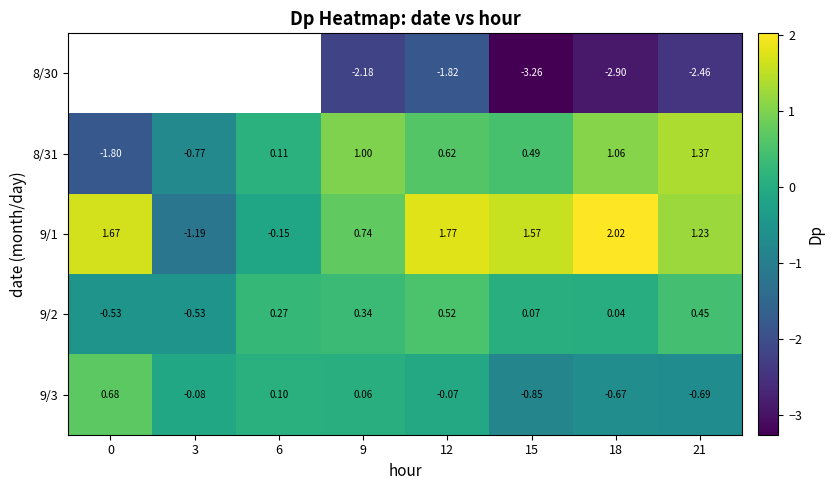

How many values in the 9/2 series are below 0?

2